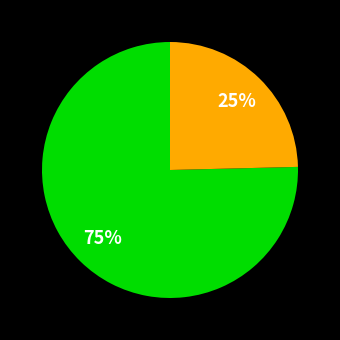

How many segments does this pie chart have?

2